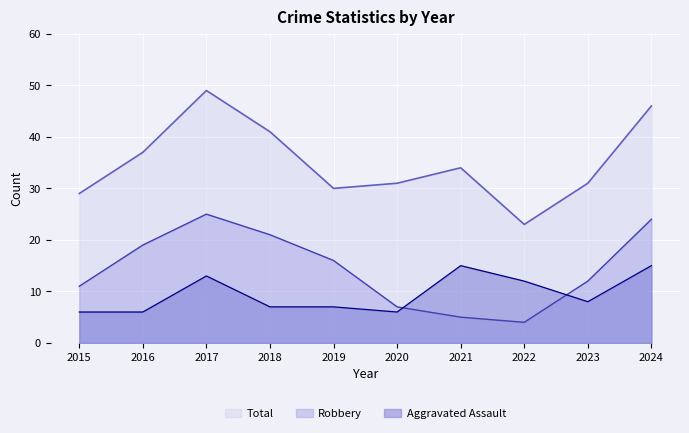

True or false: Total and Aggravated Assault cross at least once.

False